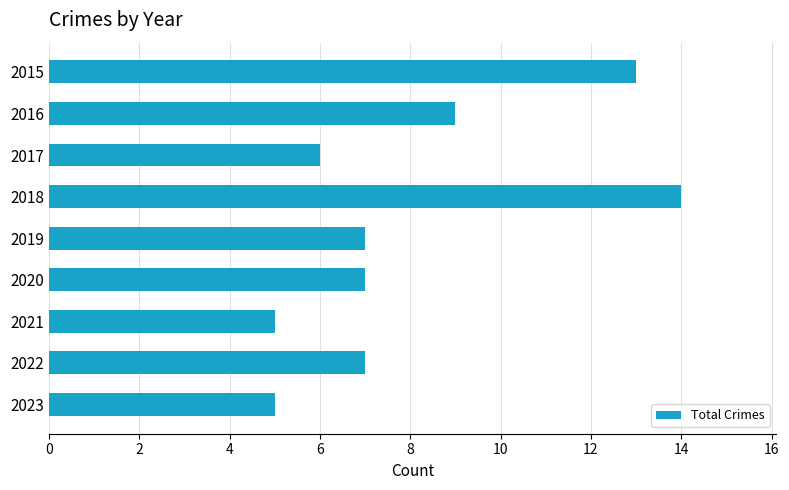

Which category has the highest value across all series?

2018